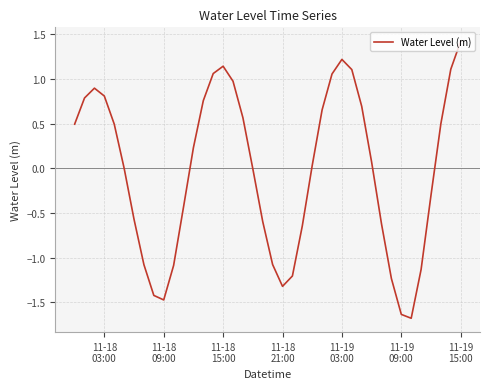

Count the number of data series in this chart.

1